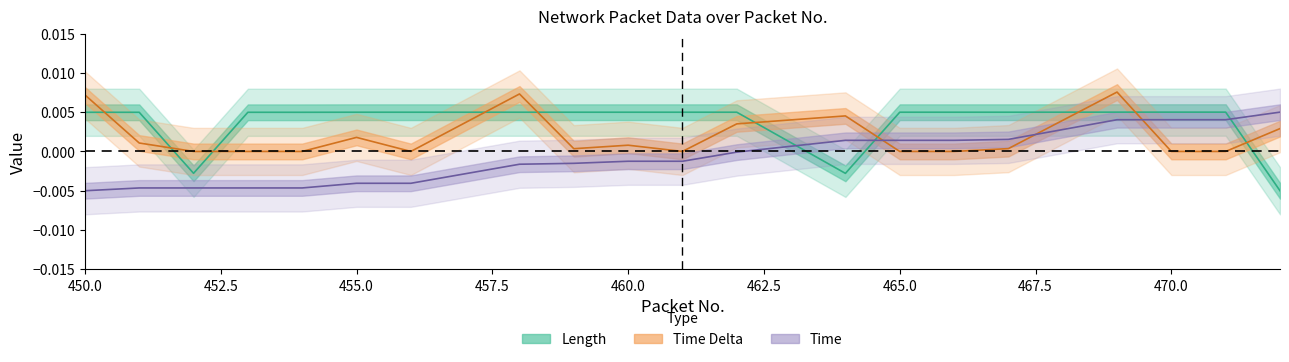

True or false: Time has a value of -0.0 at 456.

True